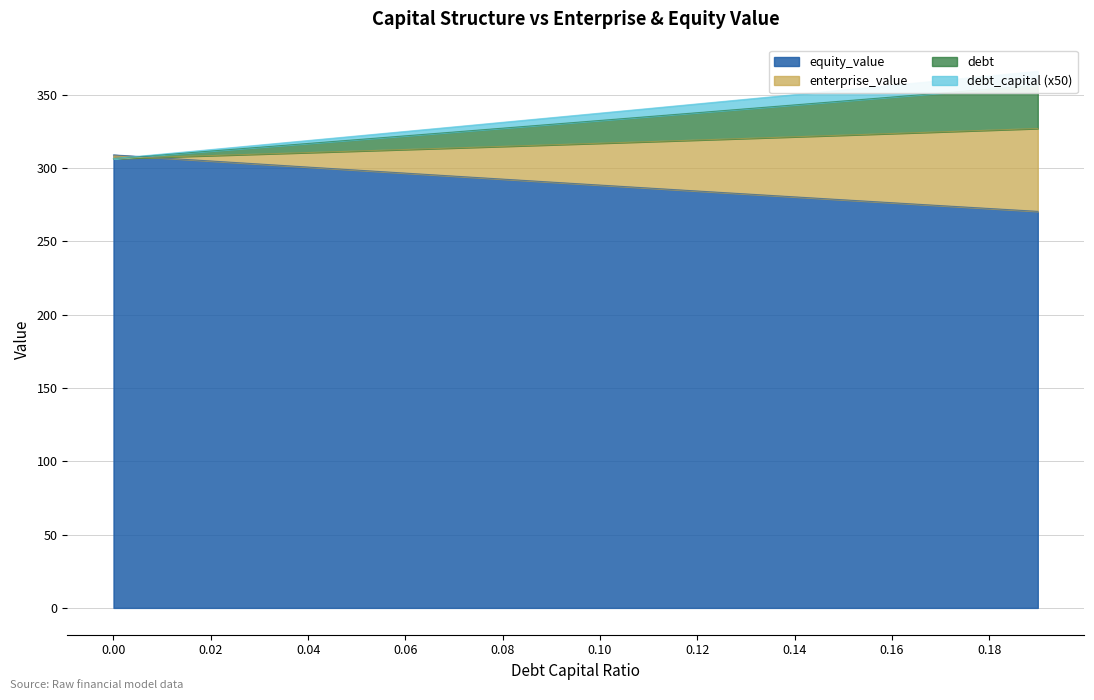

What is the label of the 11th point from the left?

0.1